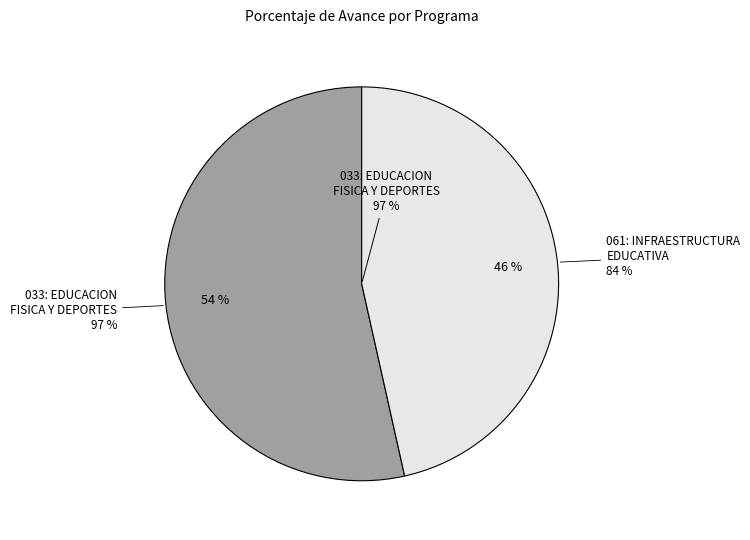

Approximately how many times larger is the value at 033: EDUCACION FISICA Y DEPORTES compared to 061: INFRAESTRUCTURA EDUCATIVA?

1.2